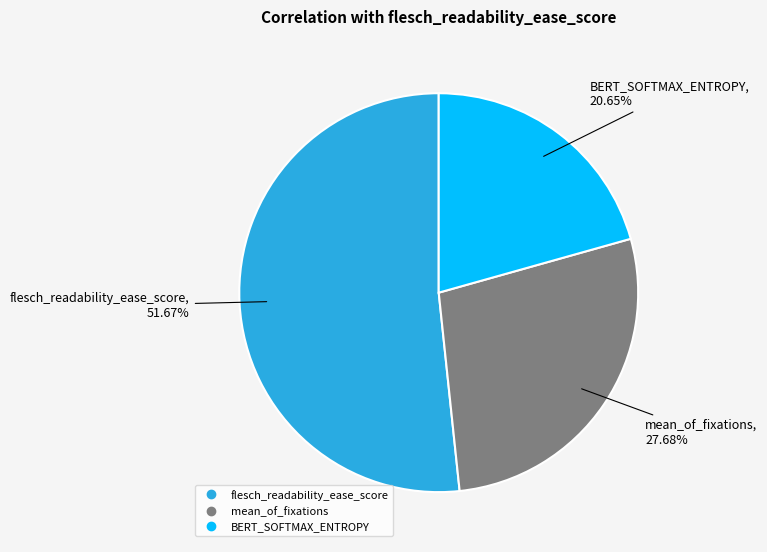

The flesch_readability_ease_score slice represents 52% of the pie. True or false?

True